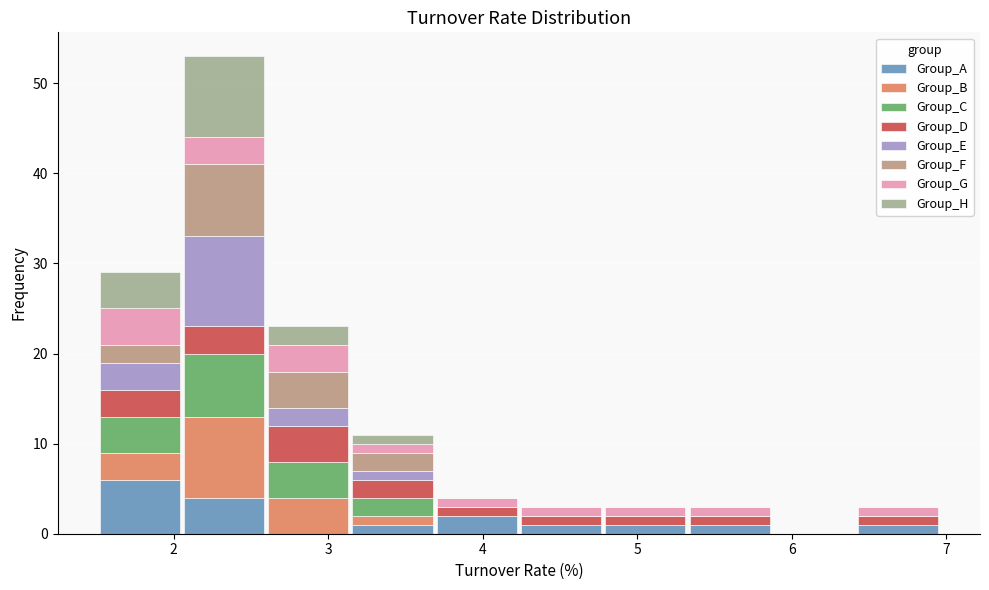

Reading left to right, list every stacked bar in this chart as the range it spans on the x-axis followed by its total height. Neither the bar edges nor the heights are printed on the chart, so give them approximately, as read against the axes.

1.5 to 2.1: 29
2.1 to 2.6: 53
2.6 to 3.1: 23
3.1 to 3.7: 11
3.7 to 4.2: 4
4.2 to 4.8: 3
4.8 to 5.3: 3
5.3 to 5.9: 3
5.9 to 6.4: 0
6.4 to 7.0: 3